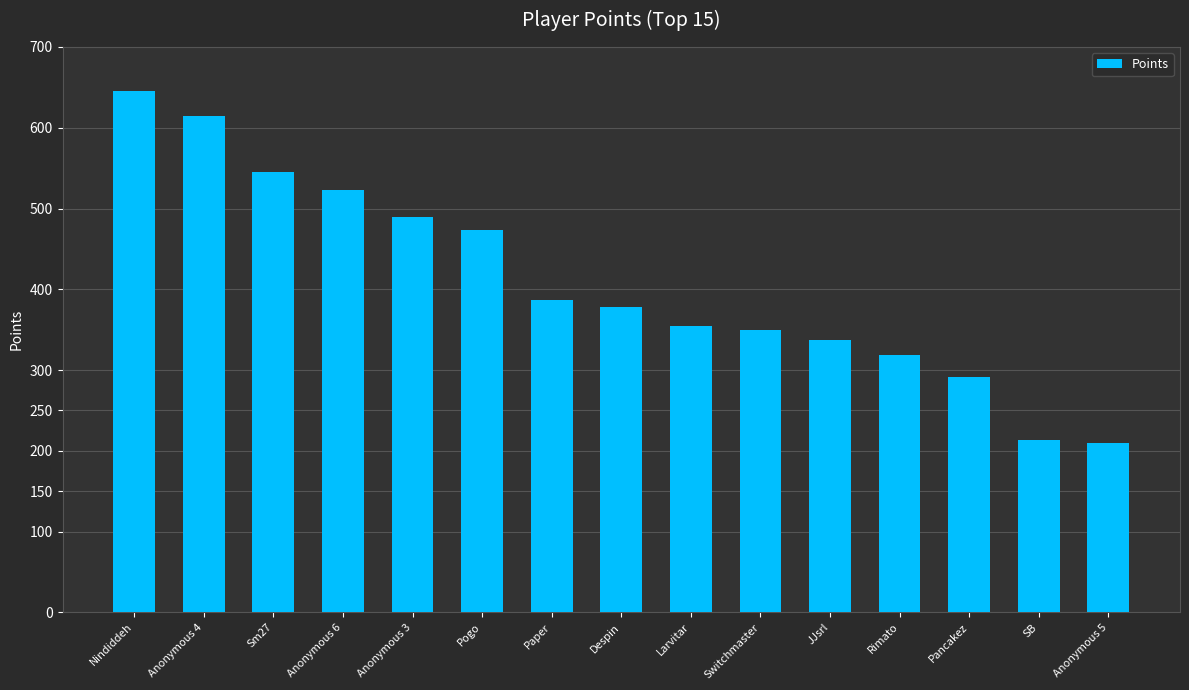

Which label corresponds to the largest value in the chart?

Nindiddeh